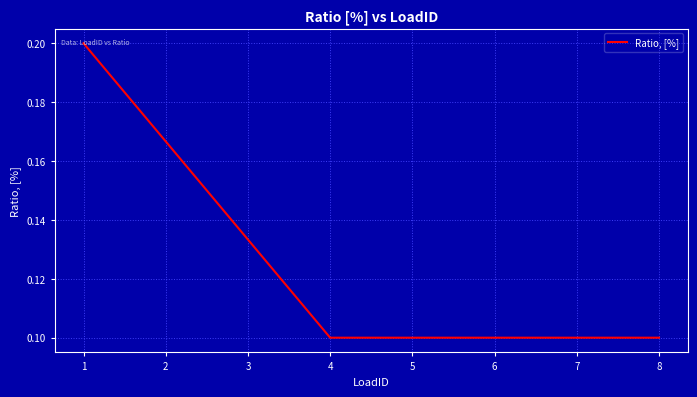

Which has a higher value, 4 or 1?

1